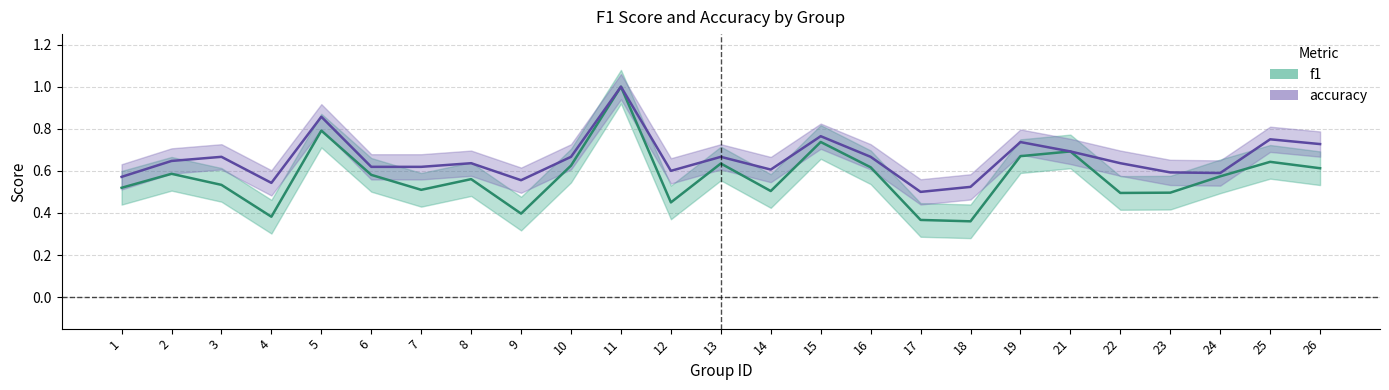

True or false: f1 and accuracy intersect in this chart.

False